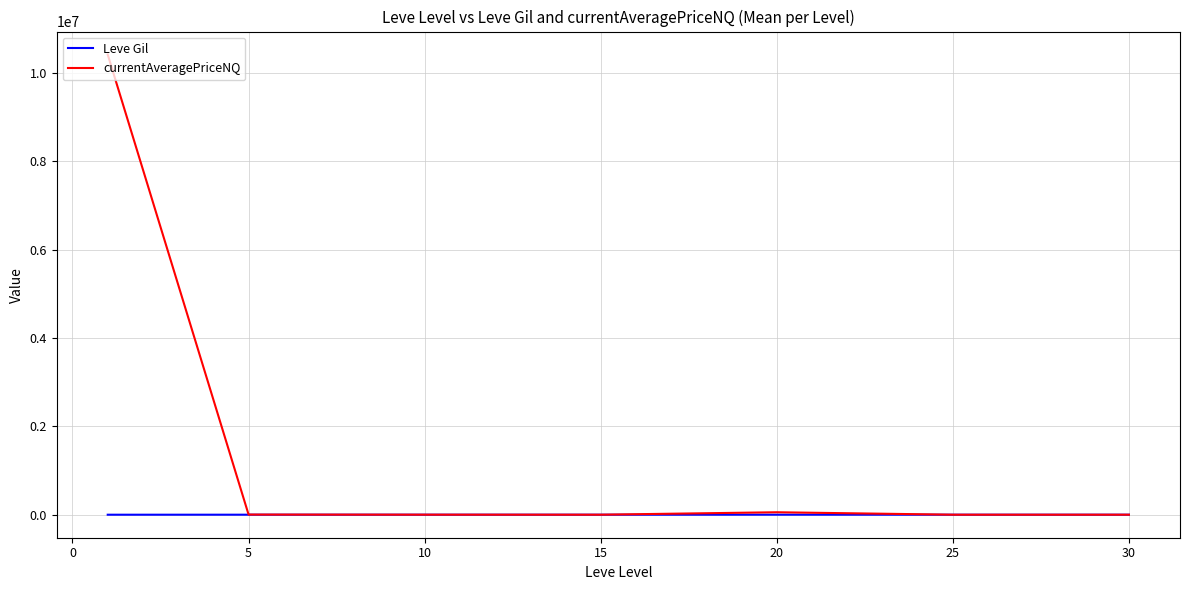

What is the average value of the currentAveragePriceNQ series?

1497475.5